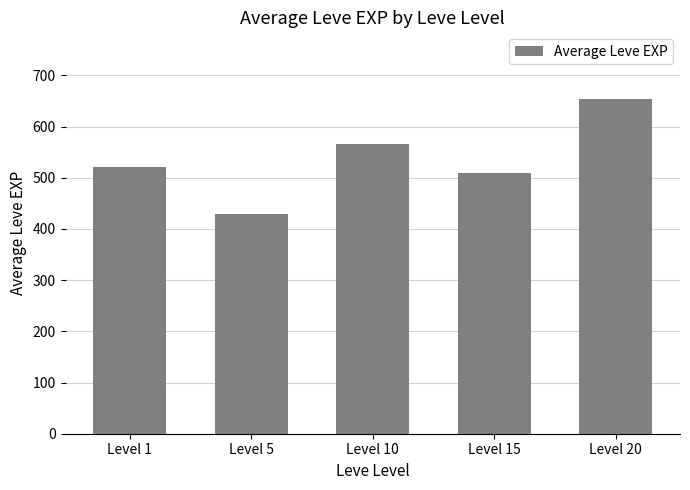

How many values are below 520?

2